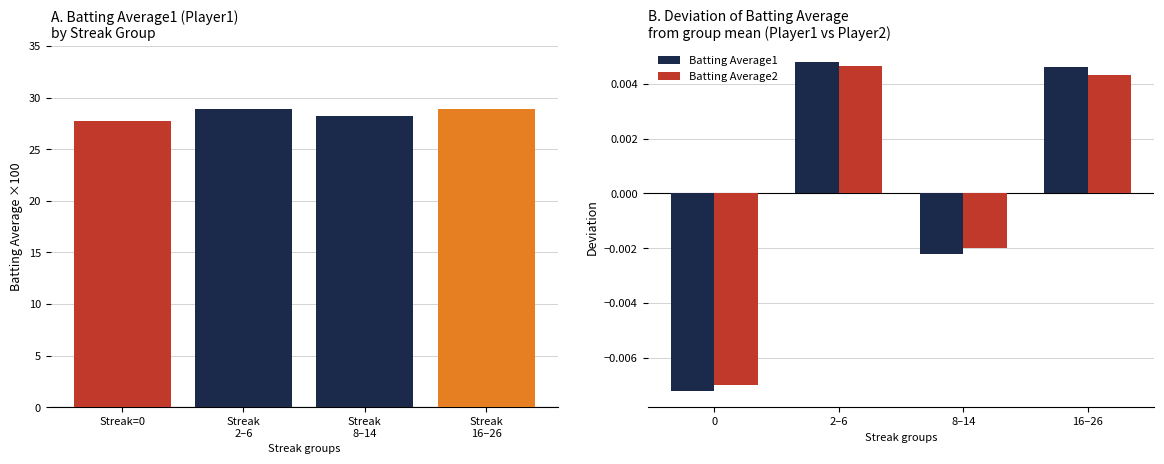

How many bars are there in each group?

2